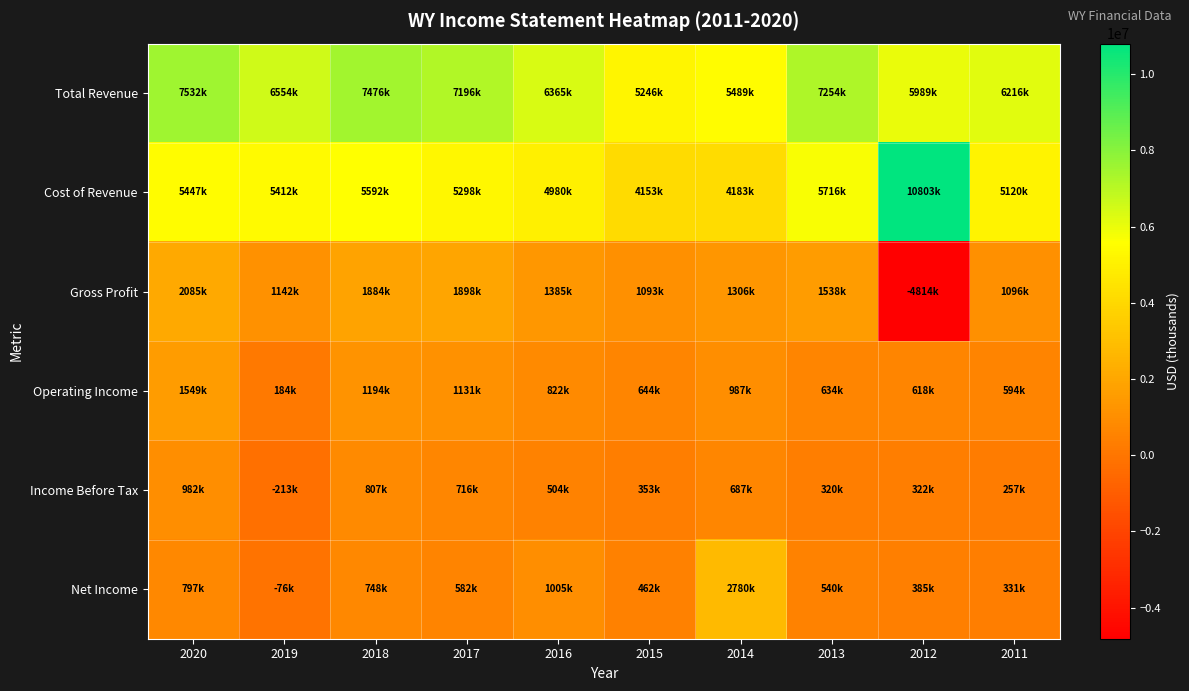

Reading right to left, extract all data points from this chart.

Total Revenue: 2011=6216000	2012=5989000	2013=7254000	2014=5489000	2015=5246000	2016=6365000	2017=7196000	2018=7476000	2019=6554000	2020=7532000
Cost of Revenue: 2011=5120000	2012=10803000	2013=5716000	2014=4183000	2015=4153000	2016=4980000	2017=5298000	2018=5592000	2019=5412000	2020=5447000
Gross Profit: 2011=1096000	2012=-4814000	2013=1538000	2014=1306000	2015=1093000	2016=1385000	2017=1898000	2018=1884000	2019=1142000	2020=2085000
Operating Income: 2011=594000	2012=618000	2013=634000	2014=987000	2015=644000	2016=822000	2017=1131000	2018=1194000	2019=184000	2020=1549000
Income Before Tax: 2011=257000	2012=322000	2013=320000	2014=687000	2015=353000	2016=504000	2017=716000	2018=807000	2019=-213000	2020=982000
Net Income: 2011=331000	2012=385000	2013=540000	2014=2780000	2015=462000	2016=1005000	2017=582000	2018=748000	2019=-76000	2020=797000